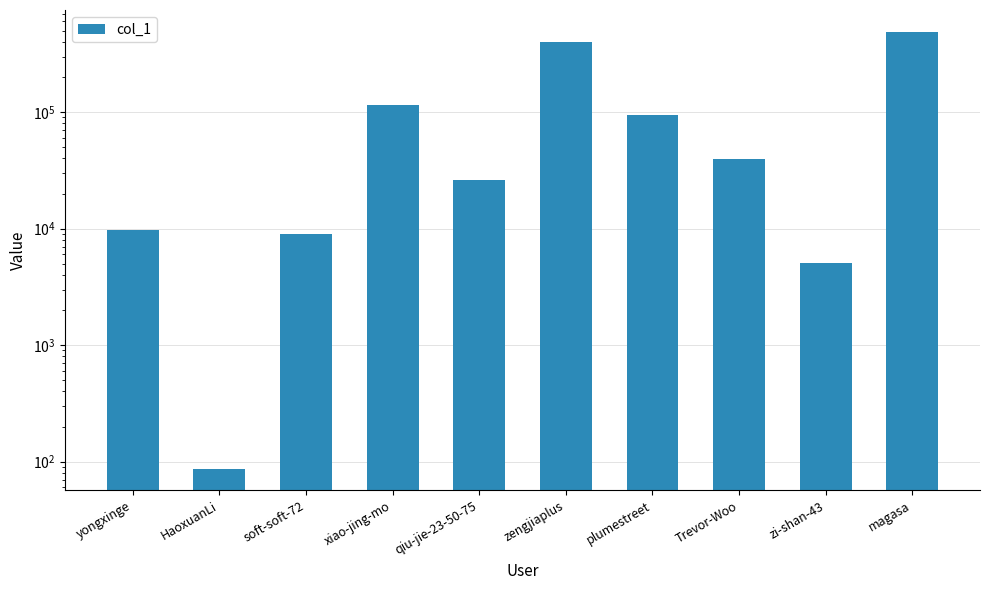

What is the value of the 8th bar from the left?

39671